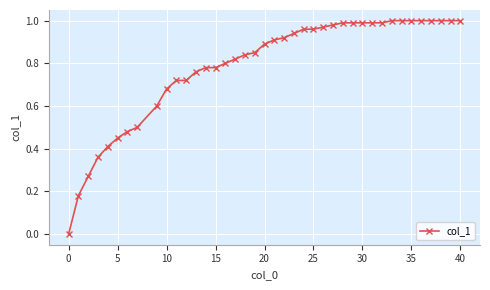

What is the sum of all values?

31.5